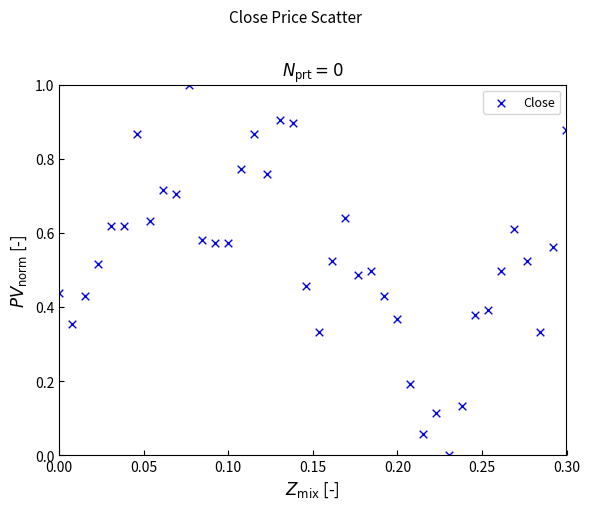

What is the range of Y values (max minus min)?

1.0